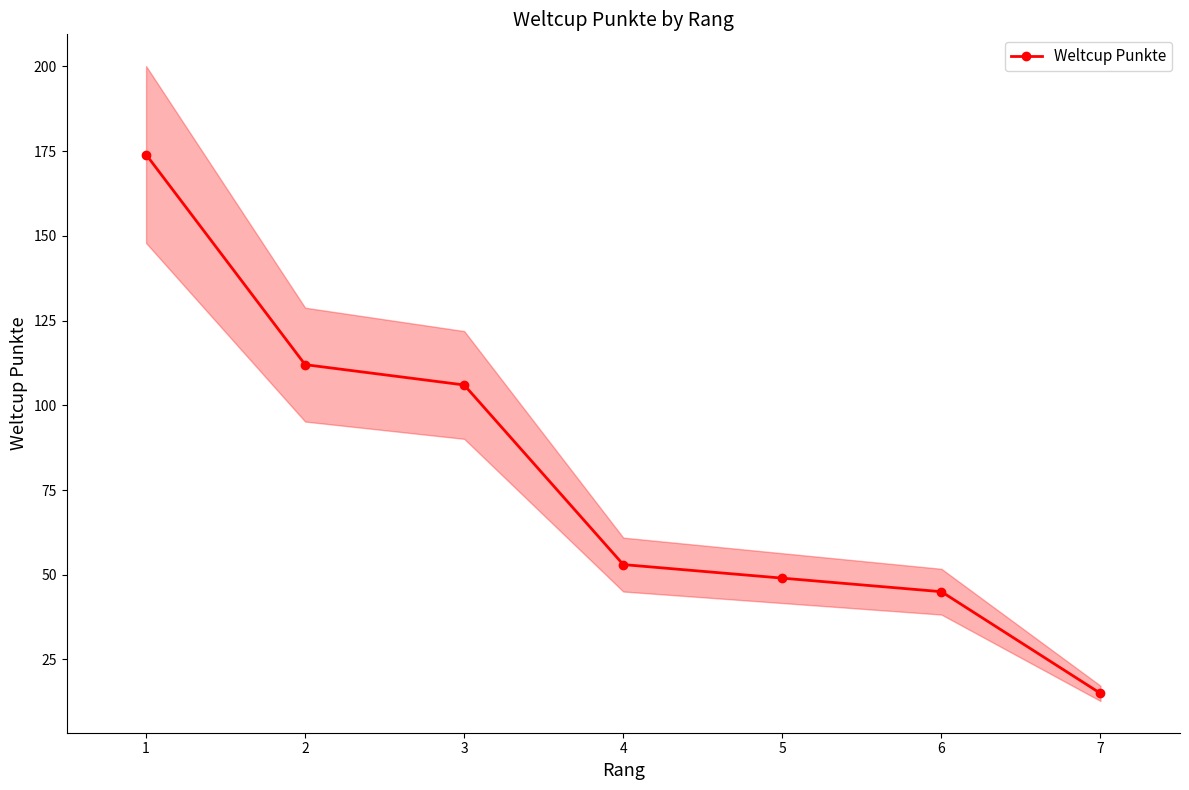

Between 6 and 5, which is larger?

5